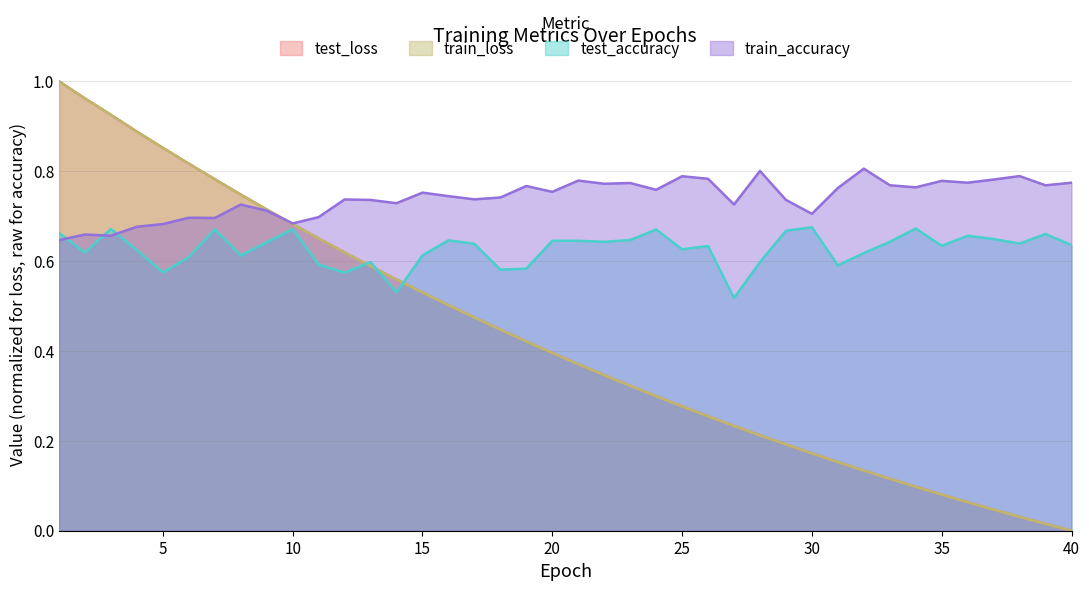

True or false: test_loss and train_loss intersect in this chart.

False